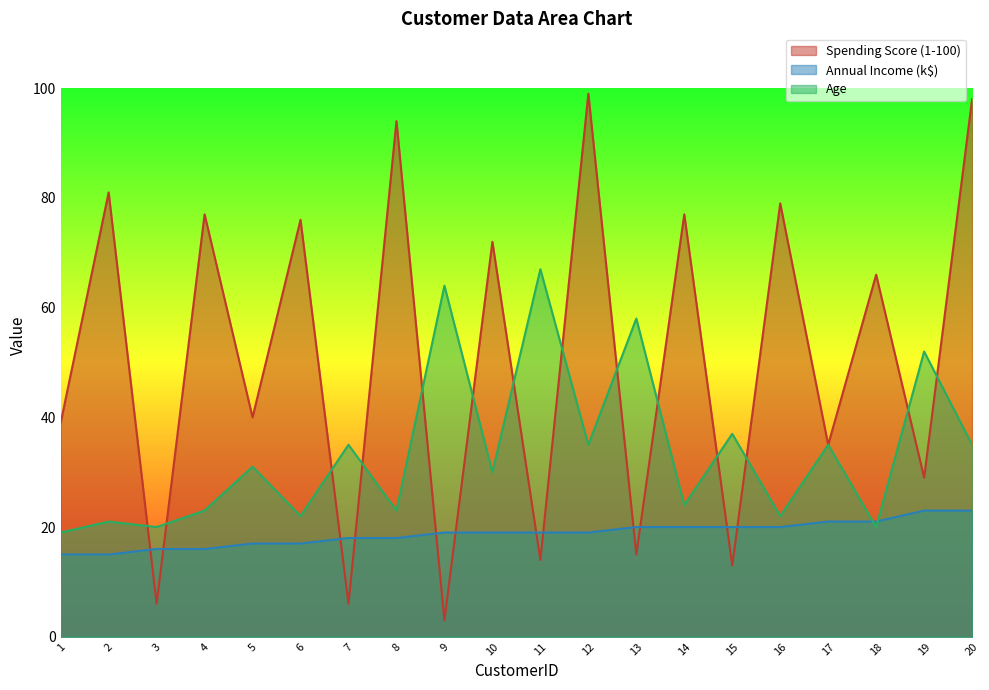

Reading left to right, what are all the values shown in this chart?

Spending Score (1-100): 1=39	2=81	3=6	4=77	5=40	6=76	7=6	8=94	9=3	10=72	11=14	12=99	13=15	14=77	15=13	16=79	17=35	18=66	19=29	20=98
Annual Income (k$): 1=15	2=15	3=16	4=16	5=17	6=17	7=18	8=18	9=19	10=19	11=19	12=19	13=20	14=20	15=20	16=20	17=21	18=21	19=23	20=23
Age: 1=19	2=21	3=20	4=23	5=31	6=22	7=35	8=23	9=64	10=30	11=67	12=35	13=58	14=24	15=37	16=22	17=35	18=20	19=52	20=35